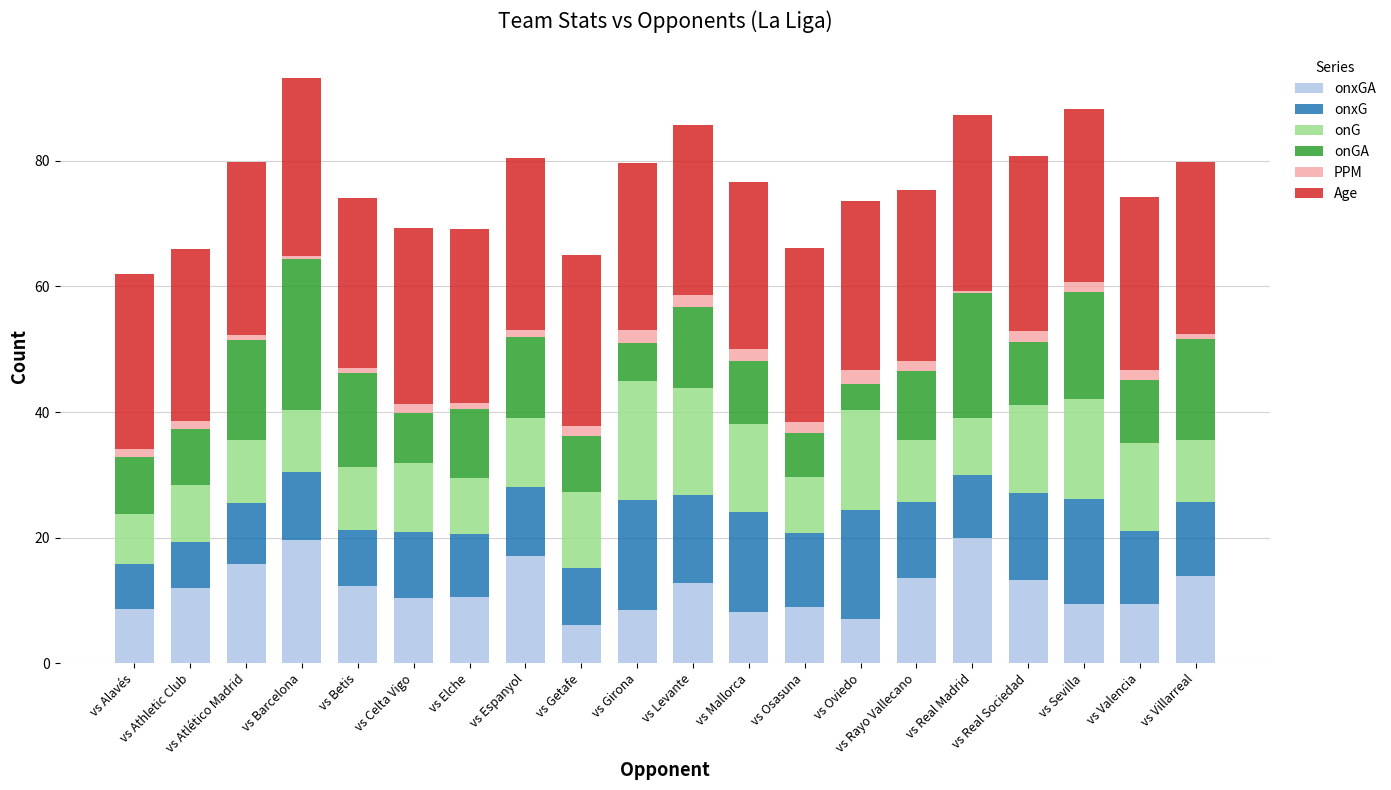

At which category is the sum across all series the highest?

vs Barcelona